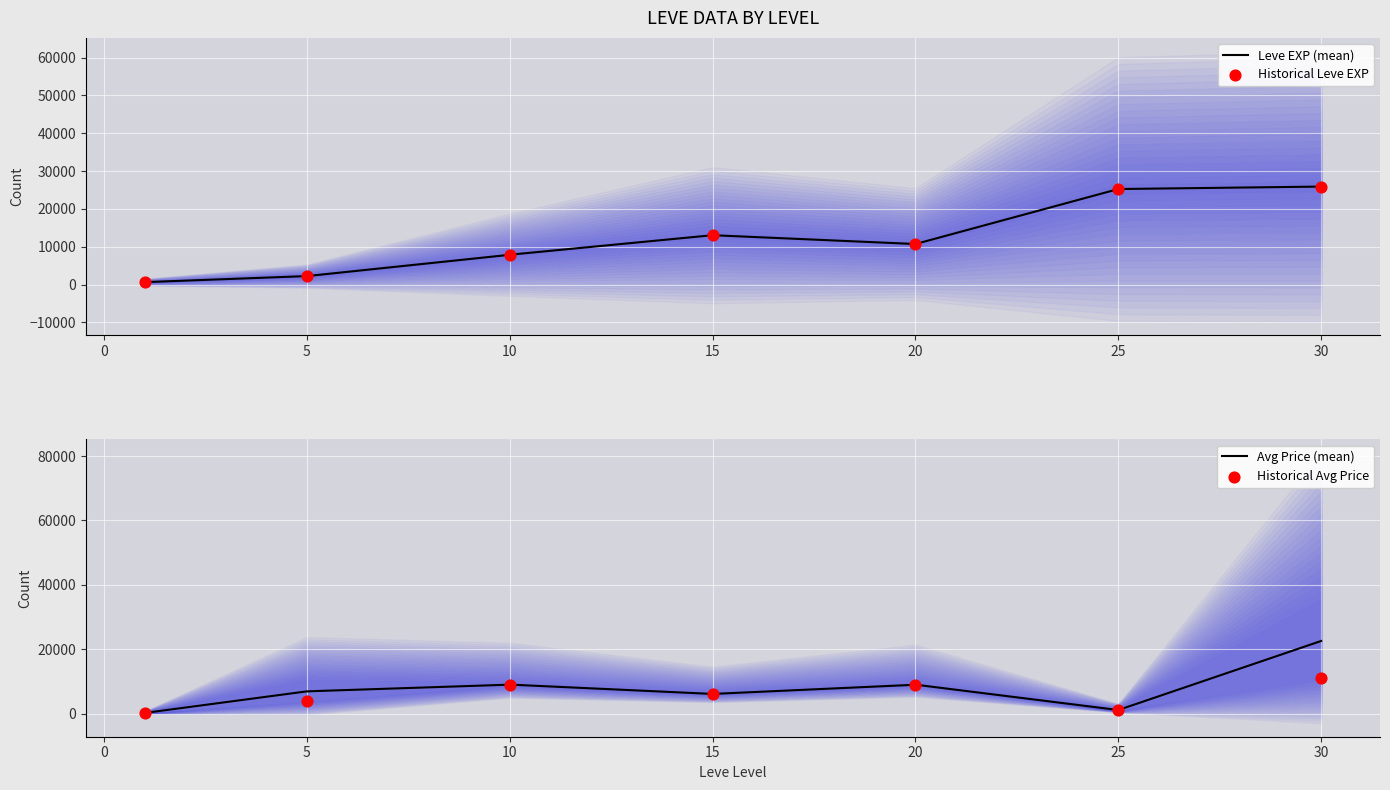

What is the total value across all series at 20?

38010.5